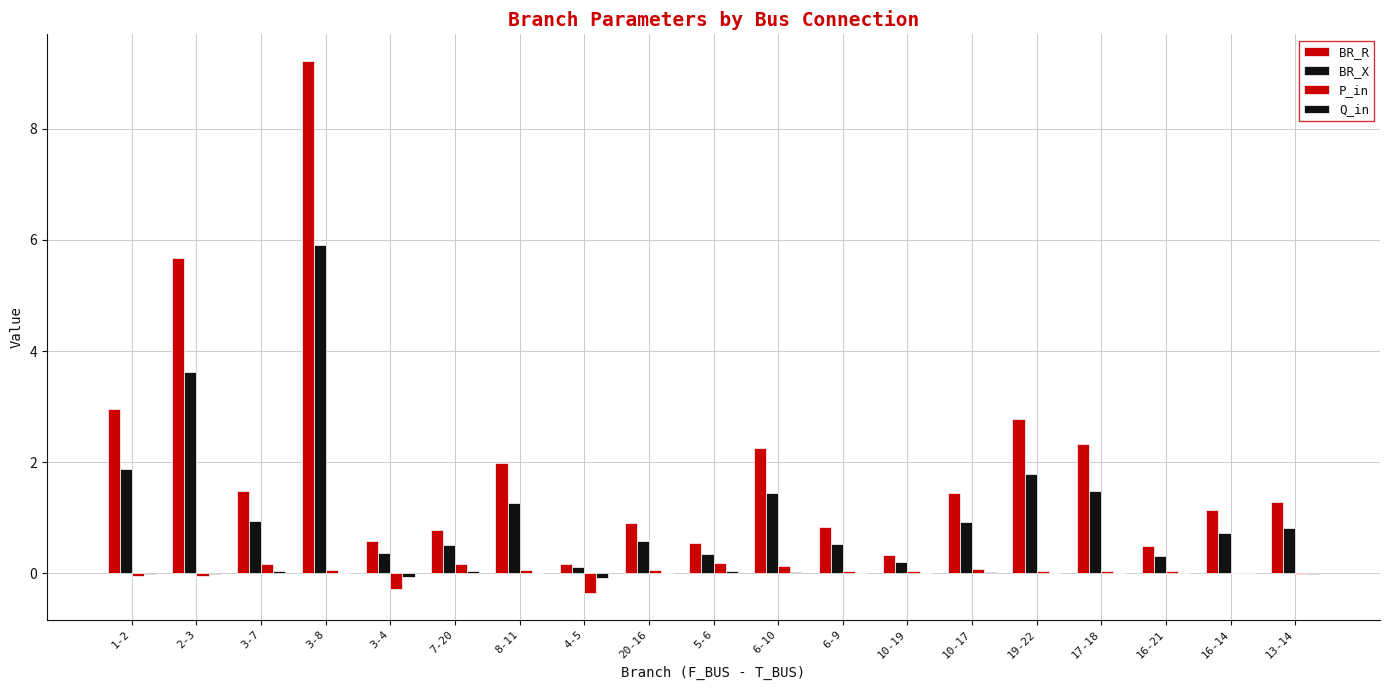

Which series has the widest spread of values?

BR_R